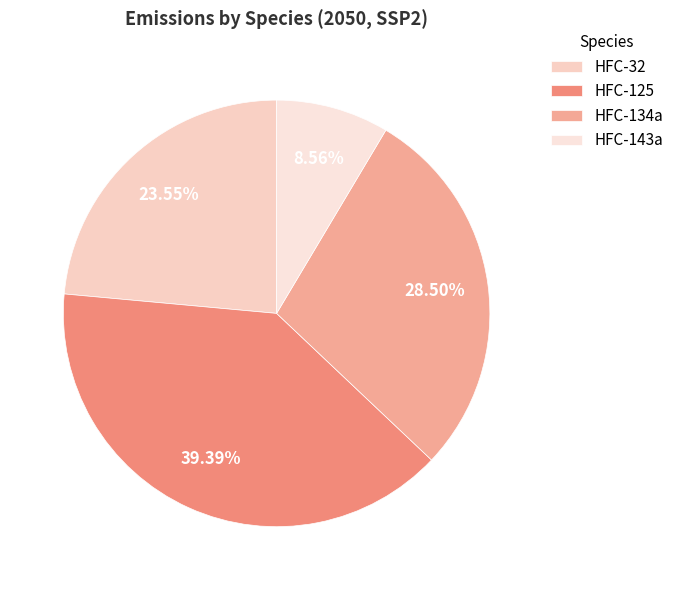

What is the change in value from HFC-125 to HFC-134a?

-326.6